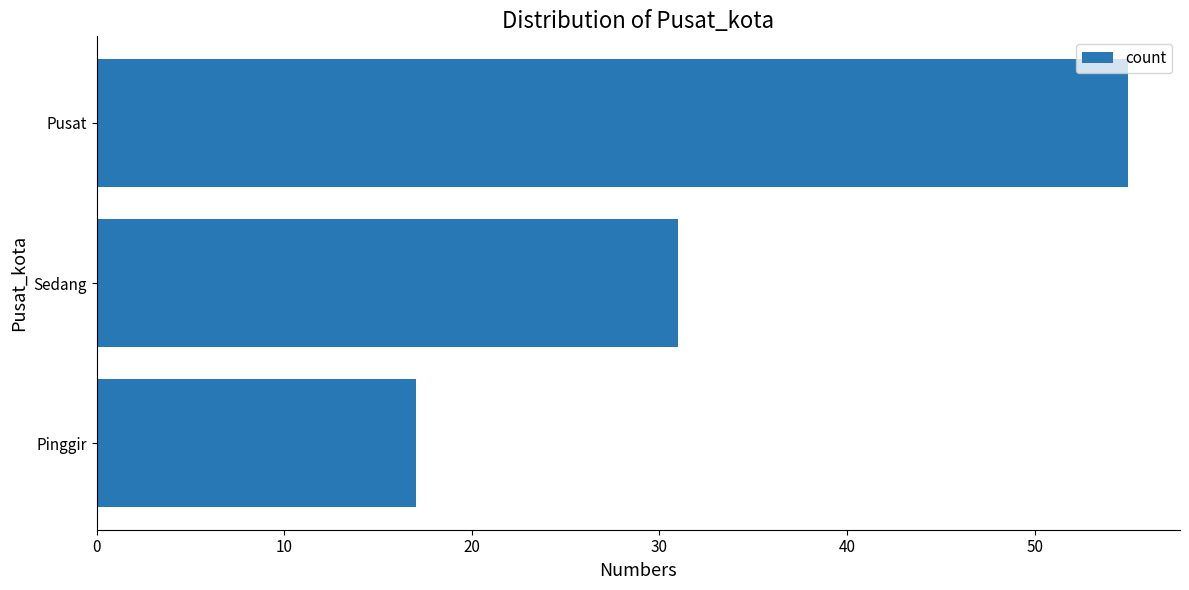

Is it true that the value at Pinggir is 23?

False